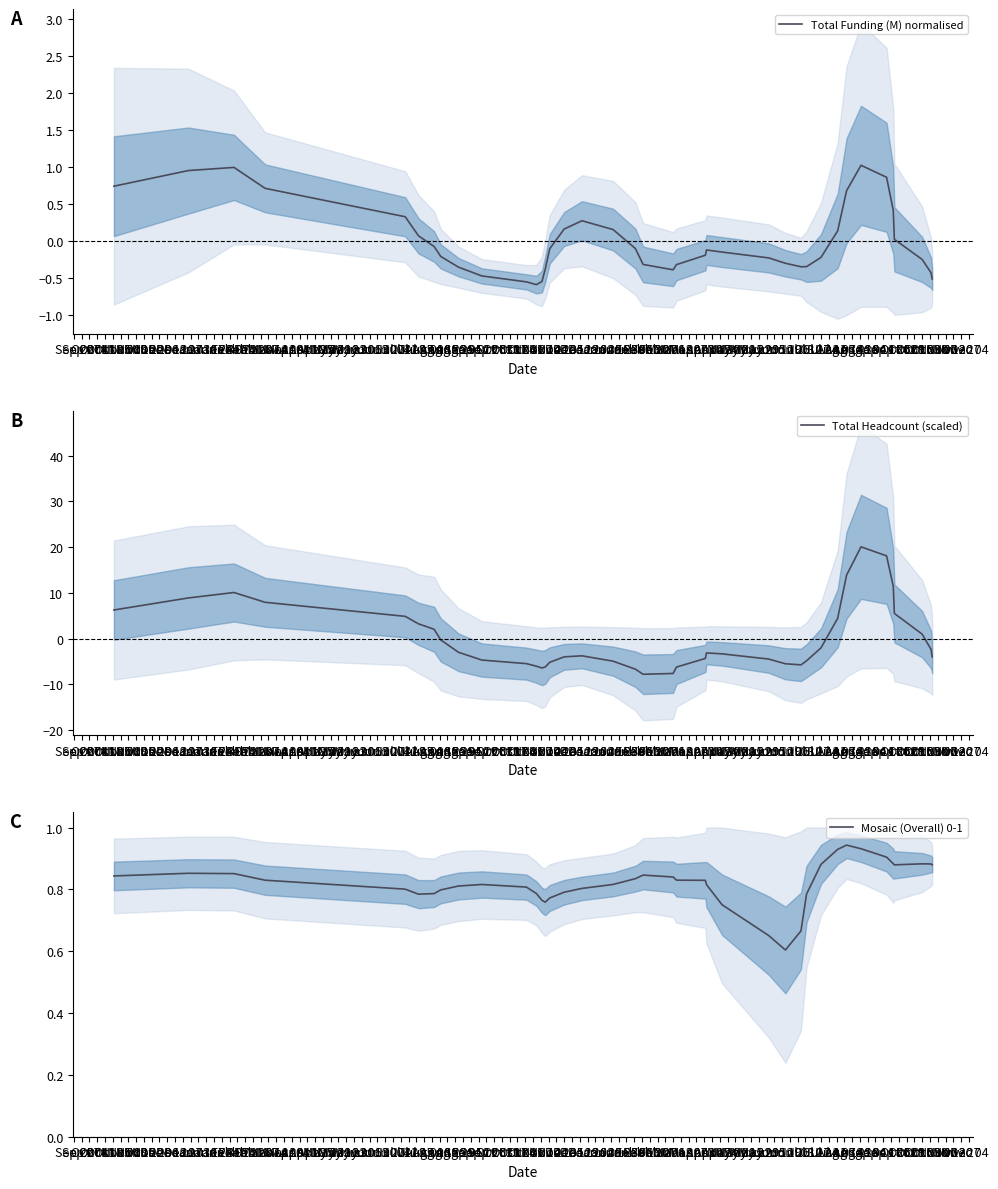

How many intersections are there between Mosaic (Overall) 0-1 and Total Funding (M) normalised?

4